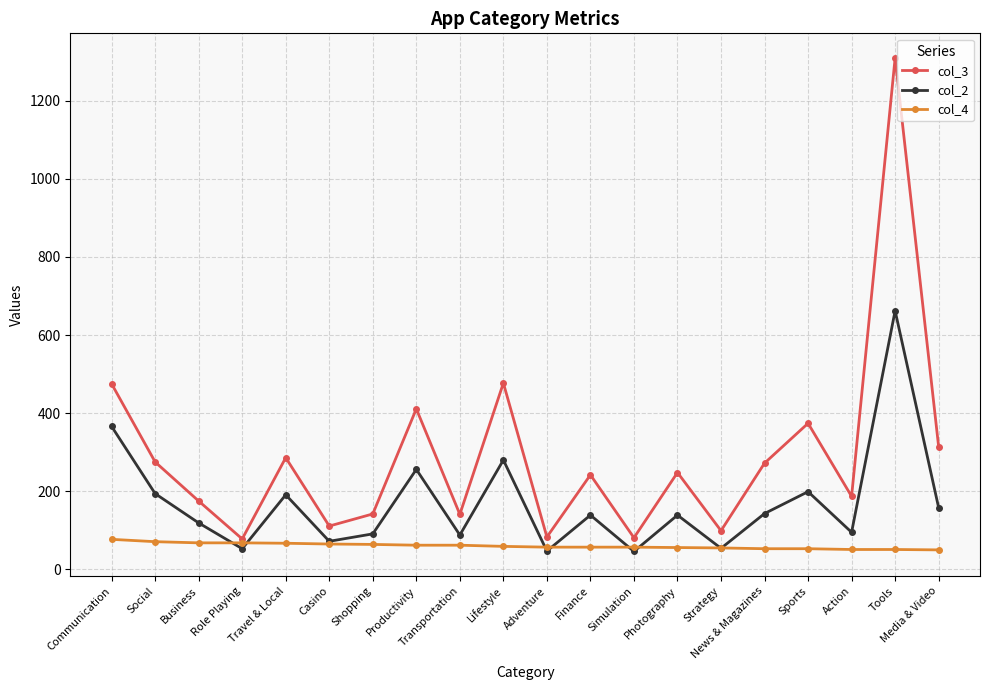

The col_2 series shows 31.7 at Transportation. True or false?

False